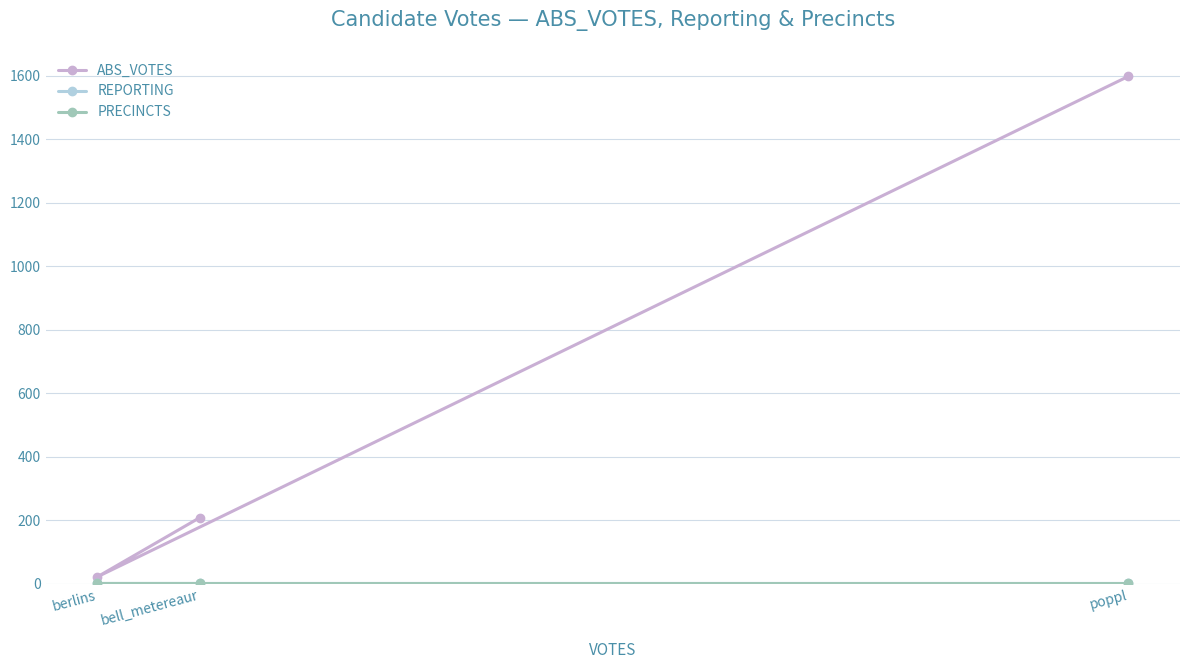

Which label corresponds to the smallest value in the chart?

bell_metereaur